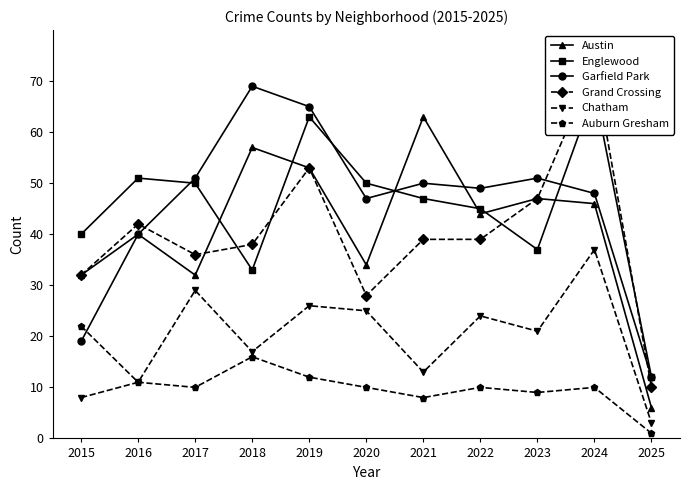

What are all the series names shown in the legend?

Austin, Englewood, Garfield Park, Grand Crossing, Chatham, Auburn Gresham